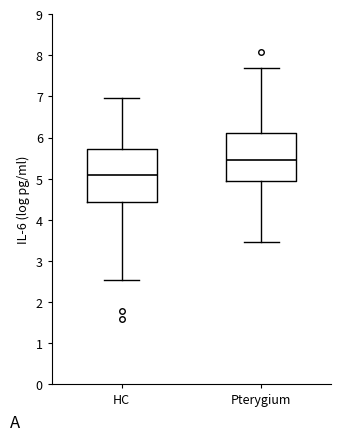

Which box is the tallest, from its lower edge to its upper edge?

HC